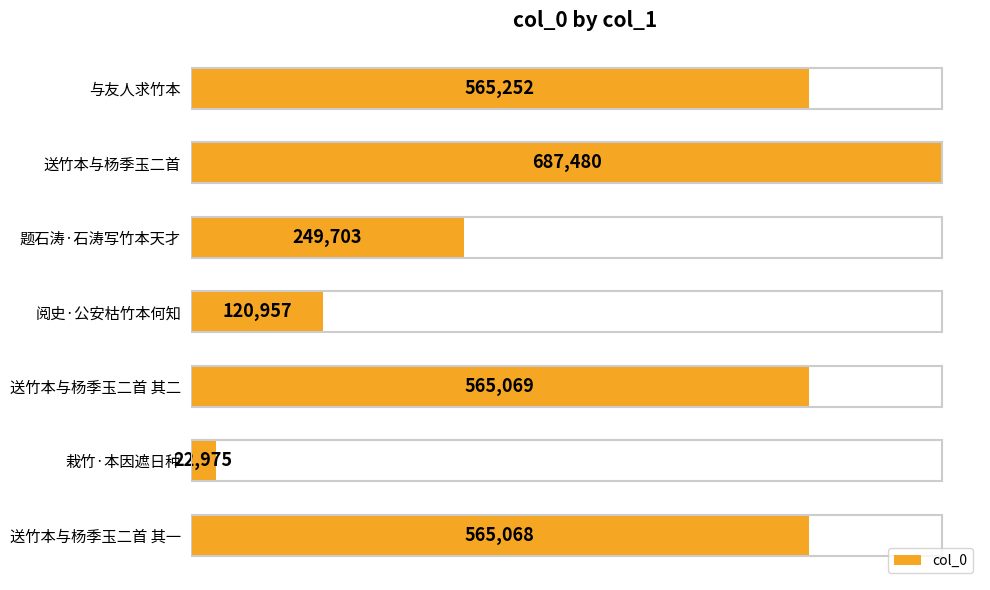

How many bars are there in total?

7